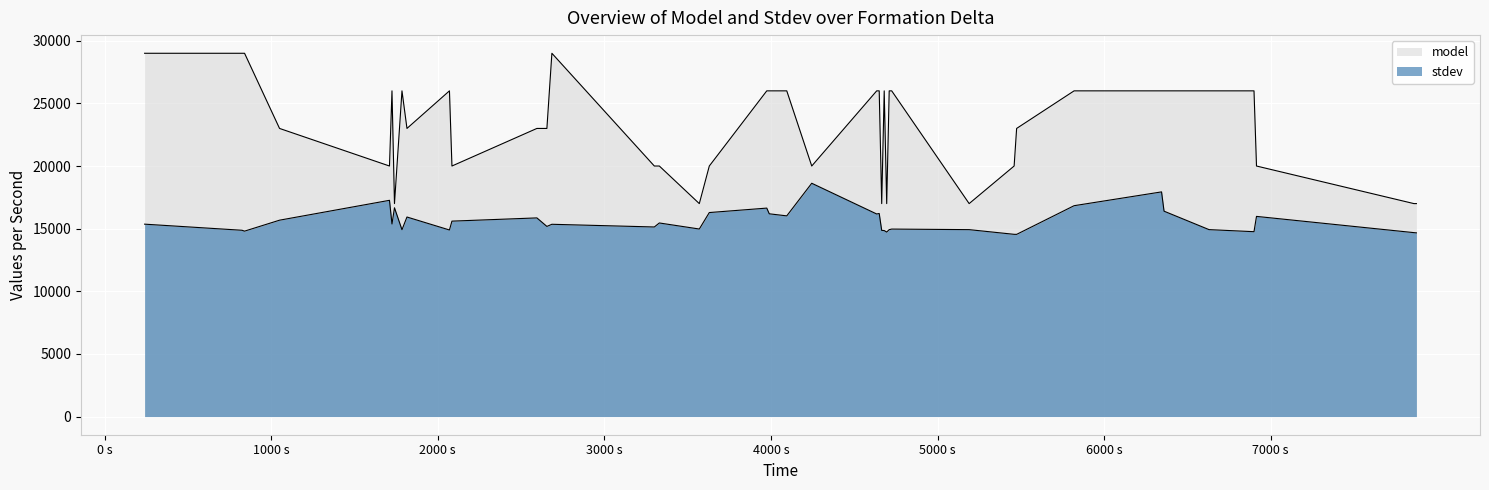

Where is model nearest to the value 23000?

1050